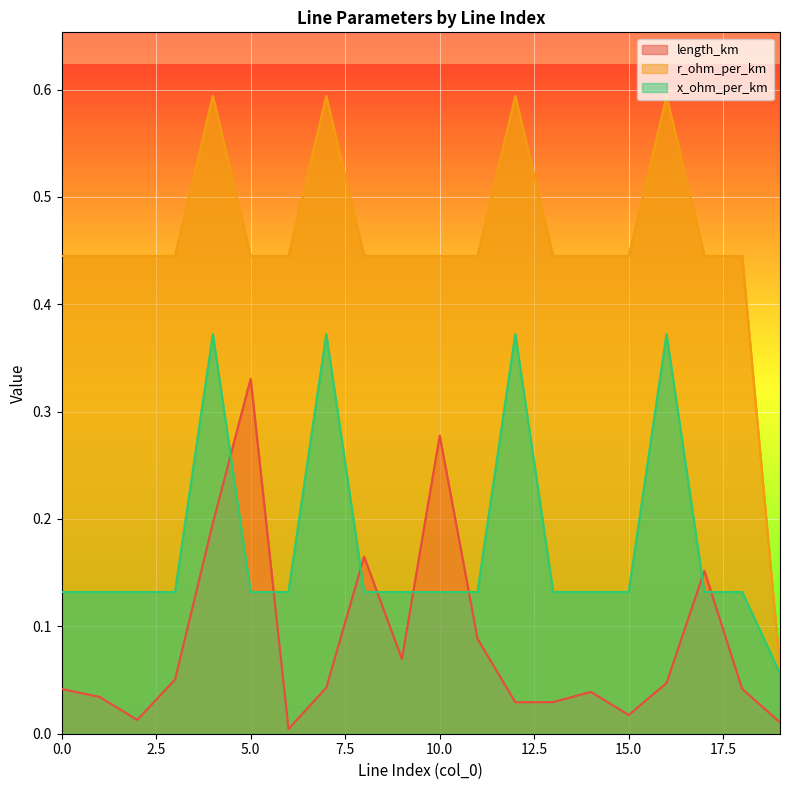

At which label is x_ohm_per_km closest to 0?

19